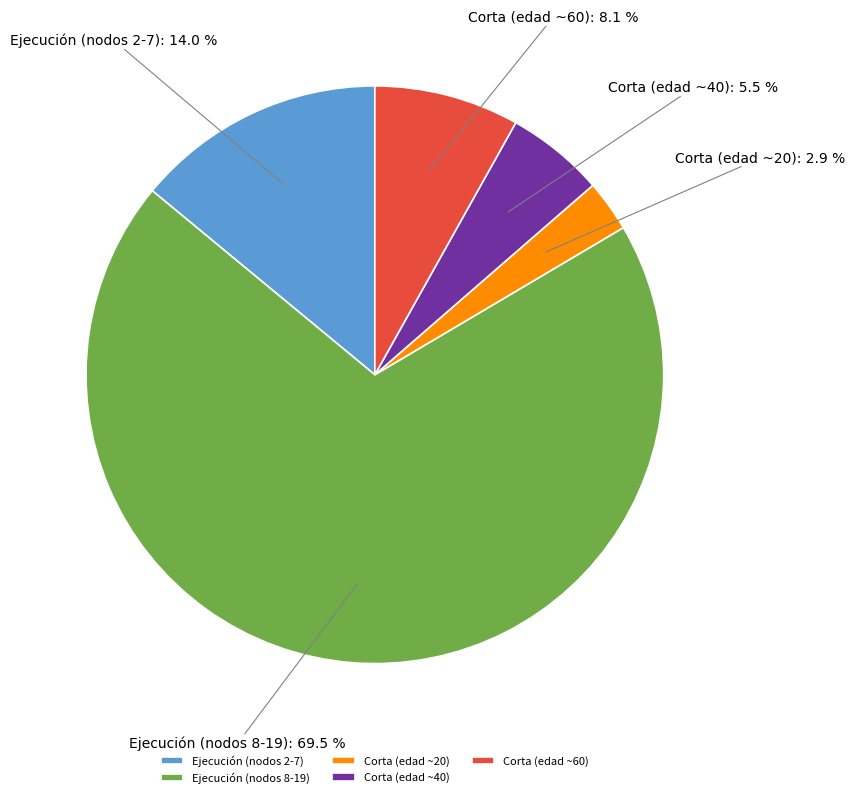

Which slice represents more than half of the pie?

Ejecución (nodos 8-19)